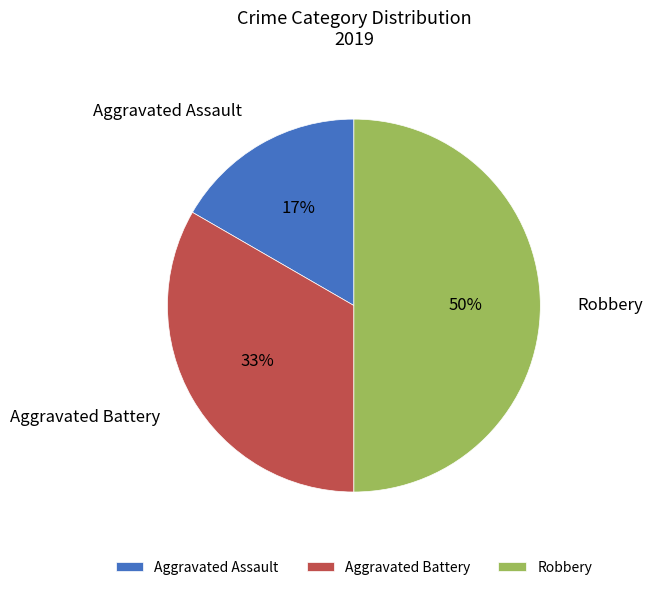

Is Aggravated Battery the majority of the pie?

No